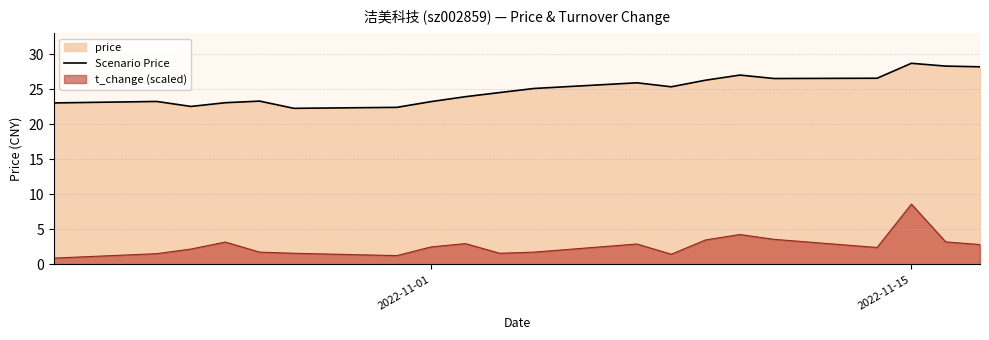

Rank the series by their average value, from highest to lowest.

Scenario Price, t_change (scaled)